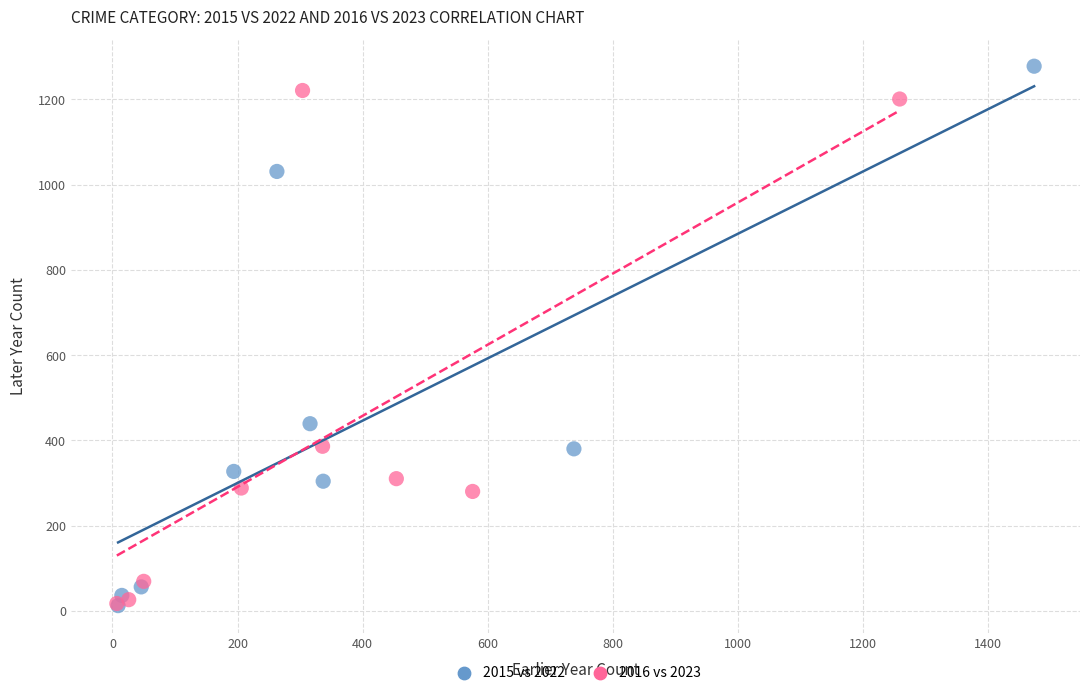

Which series contains the highest Y value?

2015 vs 2022